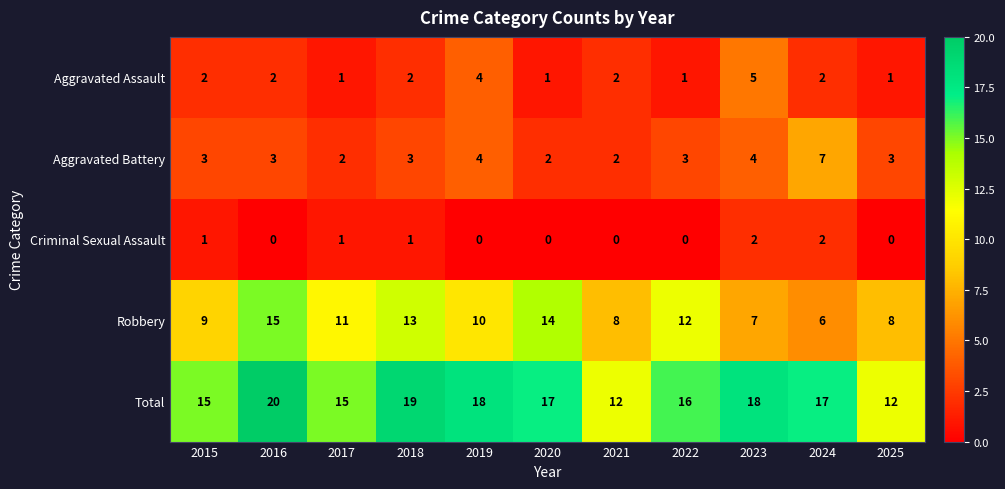

Rank the series by their maximum value, from highest to lowest.

Total, Robbery, Aggravated Battery, Aggravated Assault, Criminal Sexual Assault